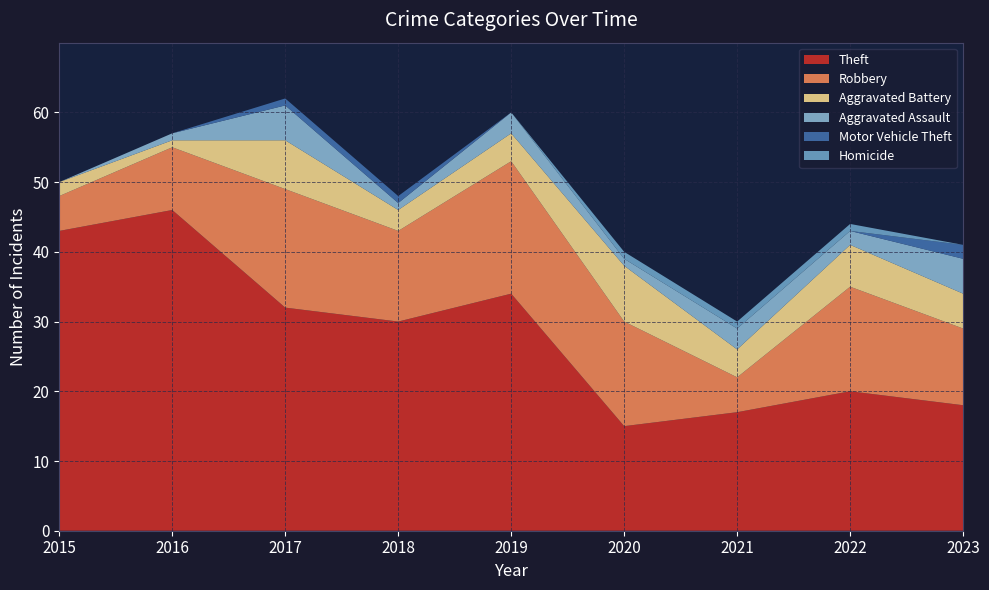

Reading right to left, extract all data points from this chart.

Theft: 18	20	17	15	34	30	32	46	43
Robbery: 11	15	5	15	19	13	17	9	5
Aggravated Battery: 5	6	4	8	4	3	7	1	2
Aggravated Assault: 5	2	3	1	3	1	5	1	0
Motor Vehicle Theft: 2	0	0	0	0	1	1	0	0
Homicide: 0	1	1	1	0	0	0	0	0